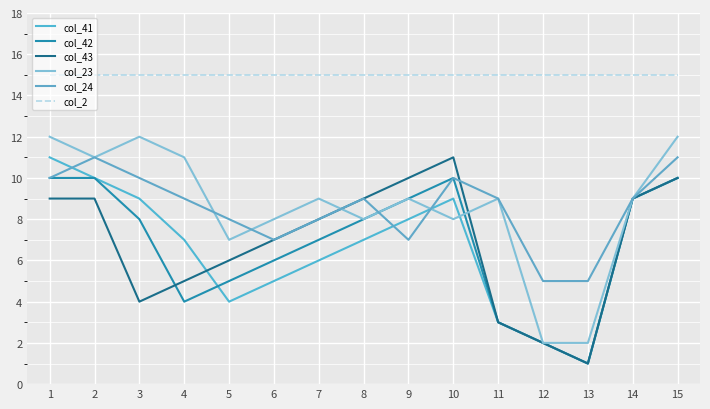

Where is the first local minimum for col_43?

3